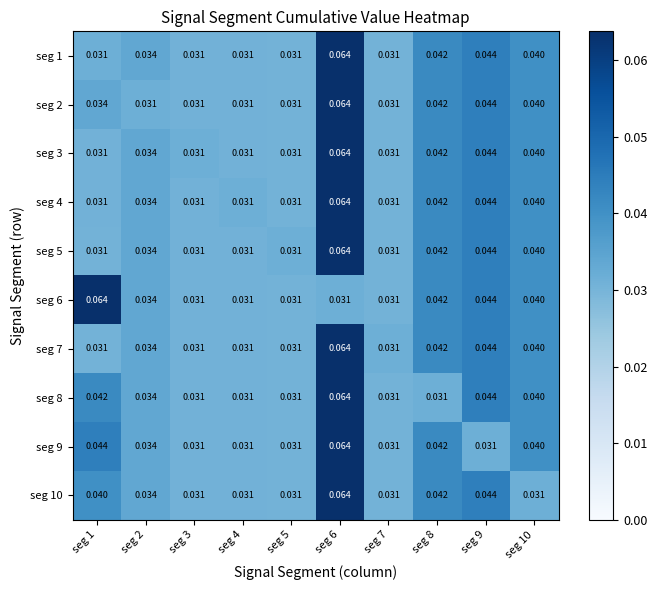

Reading right to left, extract all data points from this chart.

seg 1: seg 10=0.0	seg 9=0.0	seg 8=0.0	seg 7=0.0	seg 6=0.1	seg 5=0.0	seg 4=0.0	seg 3=0.0	seg 2=0.0	seg 1=0.0
seg 2: seg 10=0.0	seg 9=0.0	seg 8=0.0	seg 7=0.0	seg 6=0.1	seg 5=0.0	seg 4=0.0	seg 3=0.0	seg 2=0.0	seg 1=0.0
seg 3: seg 10=0.0	seg 9=0.0	seg 8=0.0	seg 7=0.0	seg 6=0.1	seg 5=0.0	seg 4=0.0	seg 3=0.0	seg 2=0.0	seg 1=0.0
seg 4: seg 10=0.0	seg 9=0.0	seg 8=0.0	seg 7=0.0	seg 6=0.1	seg 5=0.0	seg 4=0.0	seg 3=0.0	seg 2=0.0	seg 1=0.0
seg 5: seg 10=0.0	seg 9=0.0	seg 8=0.0	seg 7=0.0	seg 6=0.1	seg 5=0.0	seg 4=0.0	seg 3=0.0	seg 2=0.0	seg 1=0.0
seg 6: seg 10=0.0	seg 9=0.0	seg 8=0.0	seg 7=0.0	seg 6=0.0	seg 5=0.0	seg 4=0.0	seg 3=0.0	seg 2=0.0	seg 1=0.1
seg 7: seg 10=0.0	seg 9=0.0	seg 8=0.0	seg 7=0.0	seg 6=0.1	seg 5=0.0	seg 4=0.0	seg 3=0.0	seg 2=0.0	seg 1=0.0
seg 8: seg 10=0.0	seg 9=0.0	seg 8=0.0	seg 7=0.0	seg 6=0.1	seg 5=0.0	seg 4=0.0	seg 3=0.0	seg 2=0.0	seg 1=0.0
seg 9: seg 10=0.0	seg 9=0.0	seg 8=0.0	seg 7=0.0	seg 6=0.1	seg 5=0.0	seg 4=0.0	seg 3=0.0	seg 2=0.0	seg 1=0.0
seg 10: seg 10=0.0	seg 9=0.0	seg 8=0.0	seg 7=0.0	seg 6=0.1	seg 5=0.0	seg 4=0.0	seg 3=0.0	seg 2=0.0	seg 1=0.0